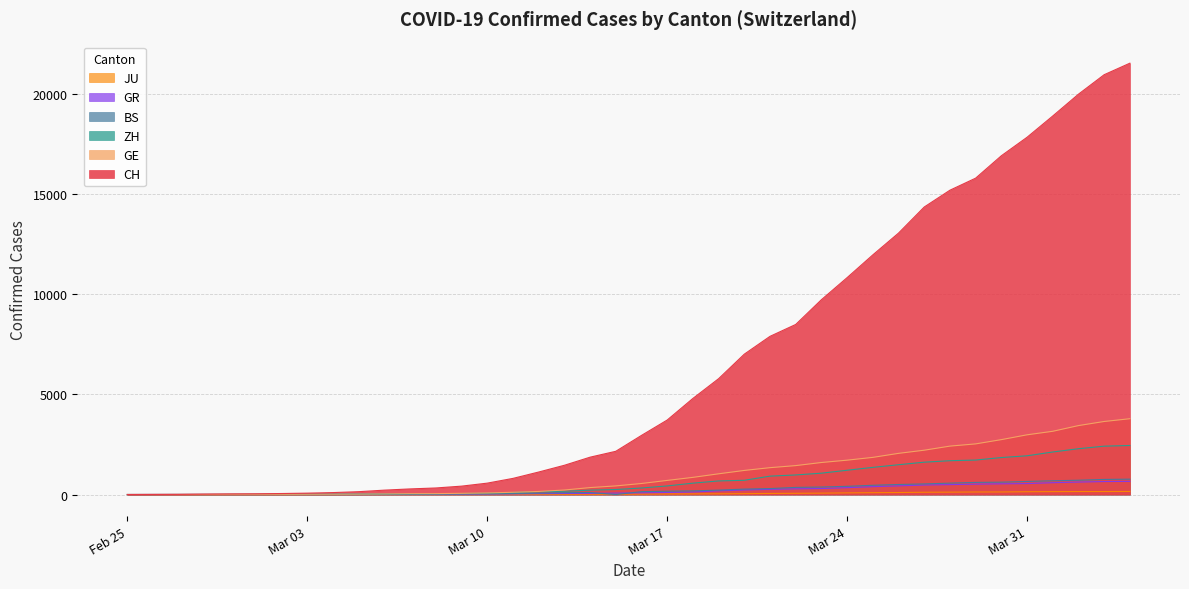

Reading right to left, transcribe all the data shown in this chart.

CH: 21554	20978	20005	18915	17852	16928	15809	15207	14367	13064	11975	10838	9735	8498	7904	7014	5788	4801	3722	2954	2160	1866	1461	1124	806	569	419	327	280	219	142	97	69	50	36	30	20	8	4	0
GE: 3788	3650	3445	3160	2984	2743	2530	2419	2215	2057	1856	1717	1600	1445	1342	1204	1035	857	705	551	430	347	225	154	113	79	60	45	43	30	20	16	14	11	10	9	5	1	1	0
ZH: 2450	2417	2289	2125	1936	1848	1722	1690	1616	1489	1357	1213	1067	978	919	711	679	568	429	326	250	218	163	140	101	62	49	40	34	29	23	15	13	10	7	6	2	2	0	0
BS: 767	754	714	687	653	617	605	569	530	501	462	410	374	356	297	270	220	181	164	143	0	100	92	73	49	33	28	24	21	15	8	3	3	1	1	1	1	1	0	0
GR: 657	649	622	592	547	535	519	495	474	433	393	343	300	284	258	226	182	128	101	84	71	56	53	43	31	22	18	18	17	16	14	12	9	9	6	6	6	2	2	0
JU: 154	149	149	145	140	128	127	119	114	100	92	82	69	61	54	44	36	32	29	25	19	18	17	12	7	7	7	5	5	4	4	2	2	1	1	1	1	1	0	0